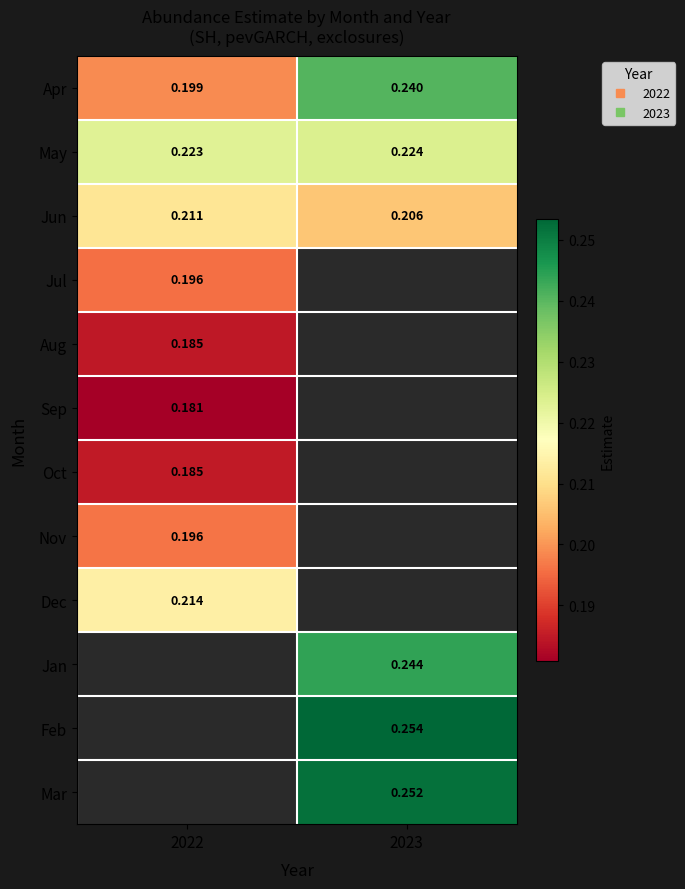

True or false: Mar has a value of 0.3 at 2023.

True